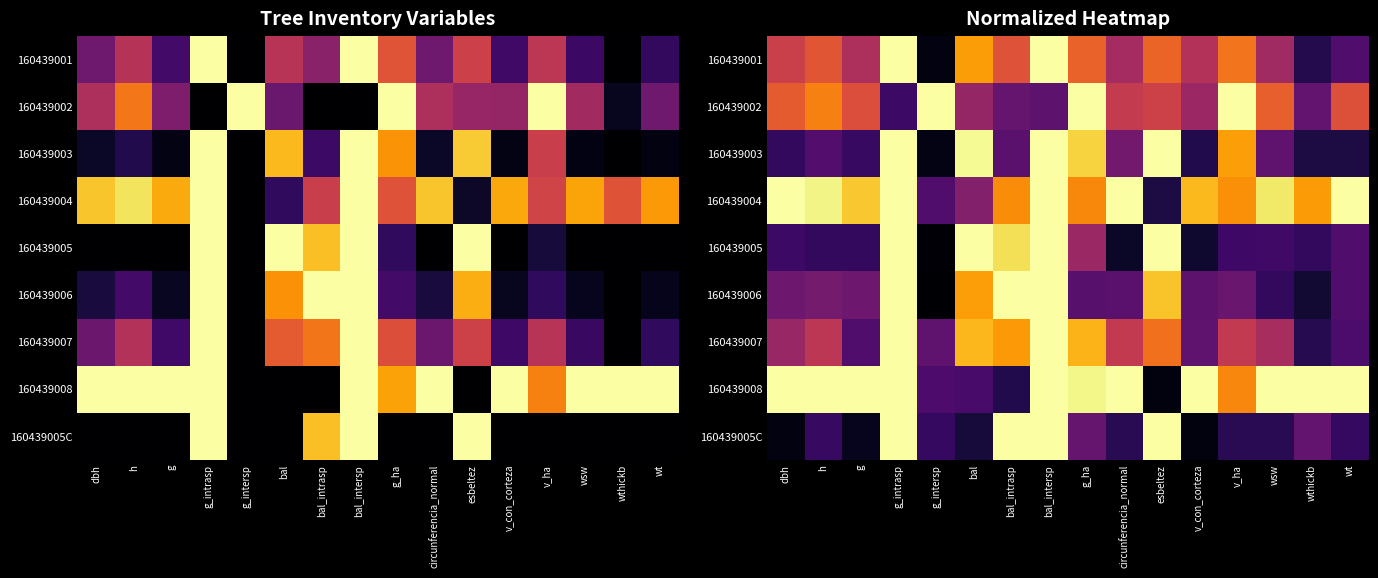

The 160439004 series shows 0.8 at v_con_corteza. True or false?

True